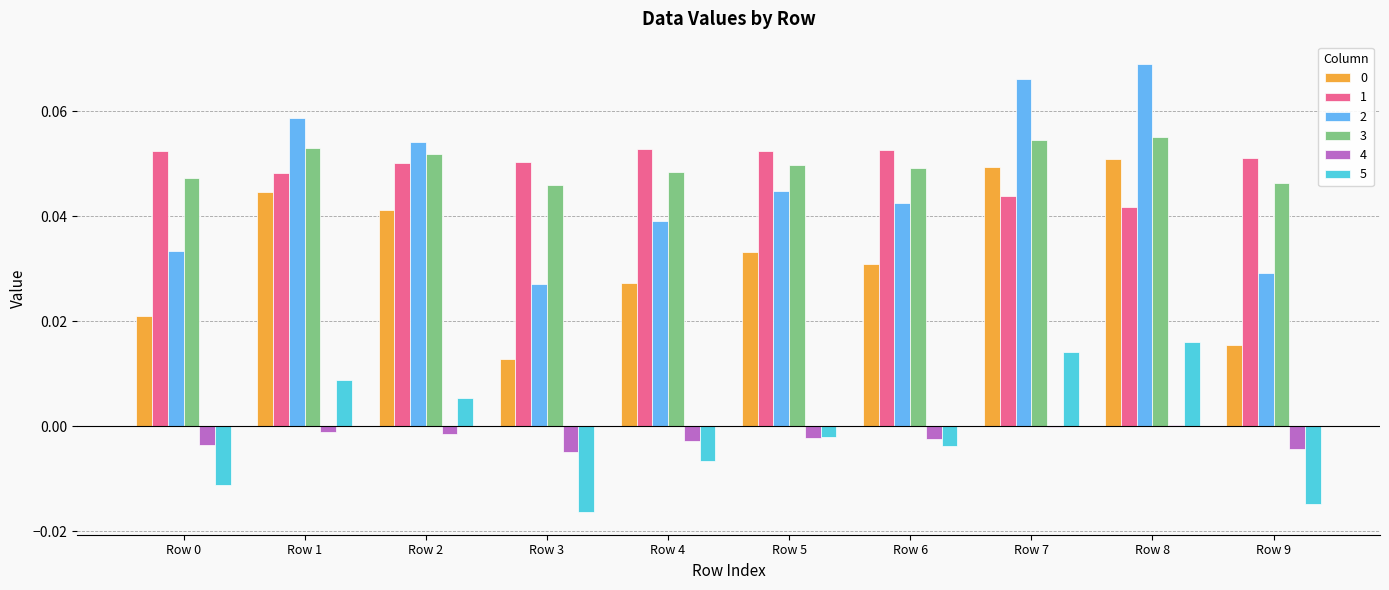

The 3 series shows 0.0 at Row 5. True or false?

True